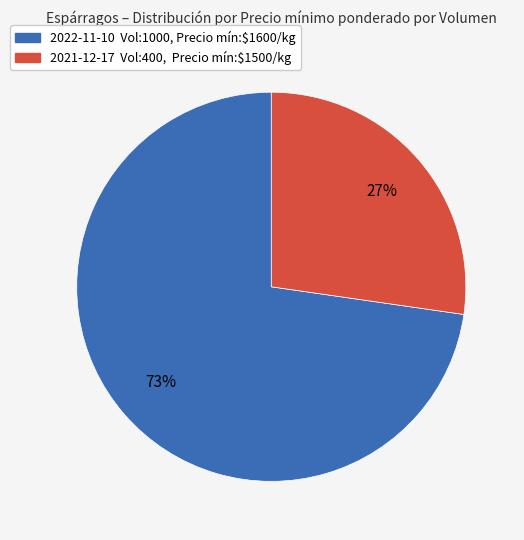

To the nearest percent, what is the average slice percentage?

50%